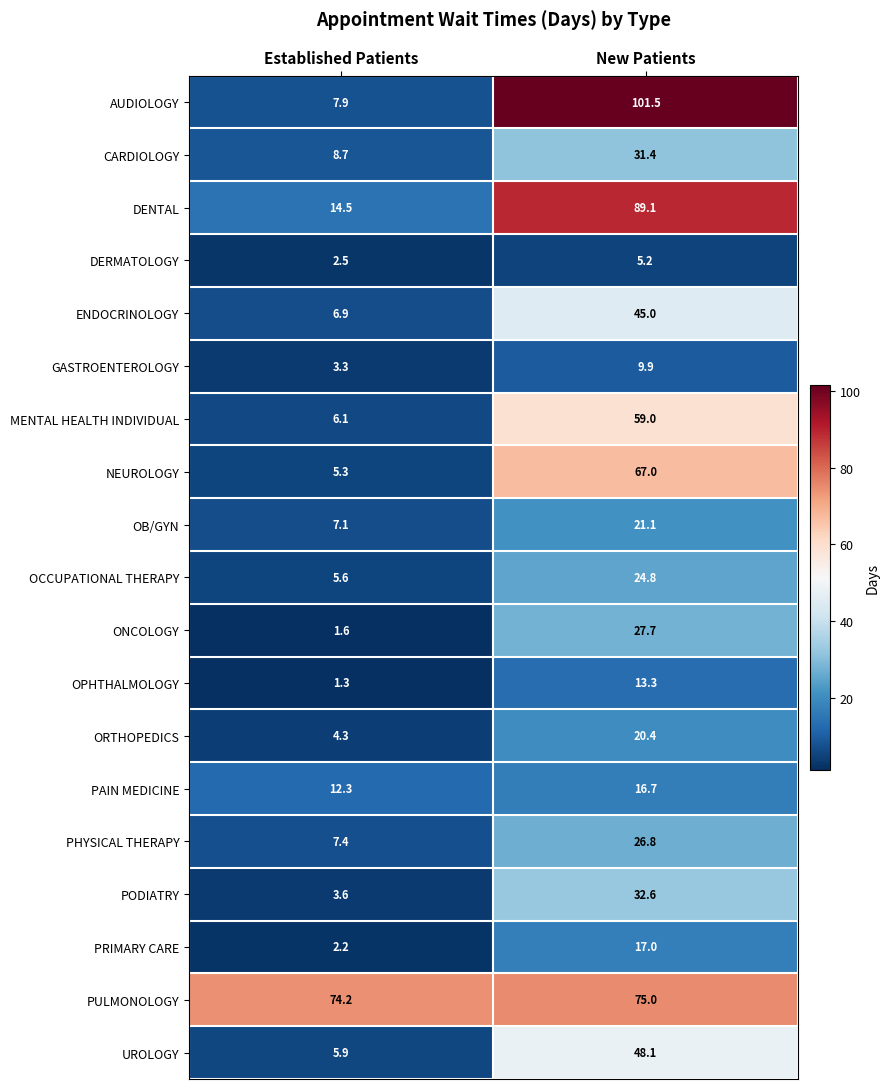

At Established Patients, list the series in order from smallest to largest.

OPHTHALMOLOGY, ONCOLOGY, PRIMARY CARE, DERMATOLOGY, GASTROENTEROLOGY, PODIATRY, ORTHOPEDICS, NEUROLOGY, OCCUPATIONAL THERAPY, UROLOGY, MENTAL HEALTH INDIVIDUAL, ENDOCRINOLOGY, OB/GYN, PHYSICAL THERAPY, AUDIOLOGY, CARDIOLOGY, PAIN MEDICINE, DENTAL, PULMONOLOGY